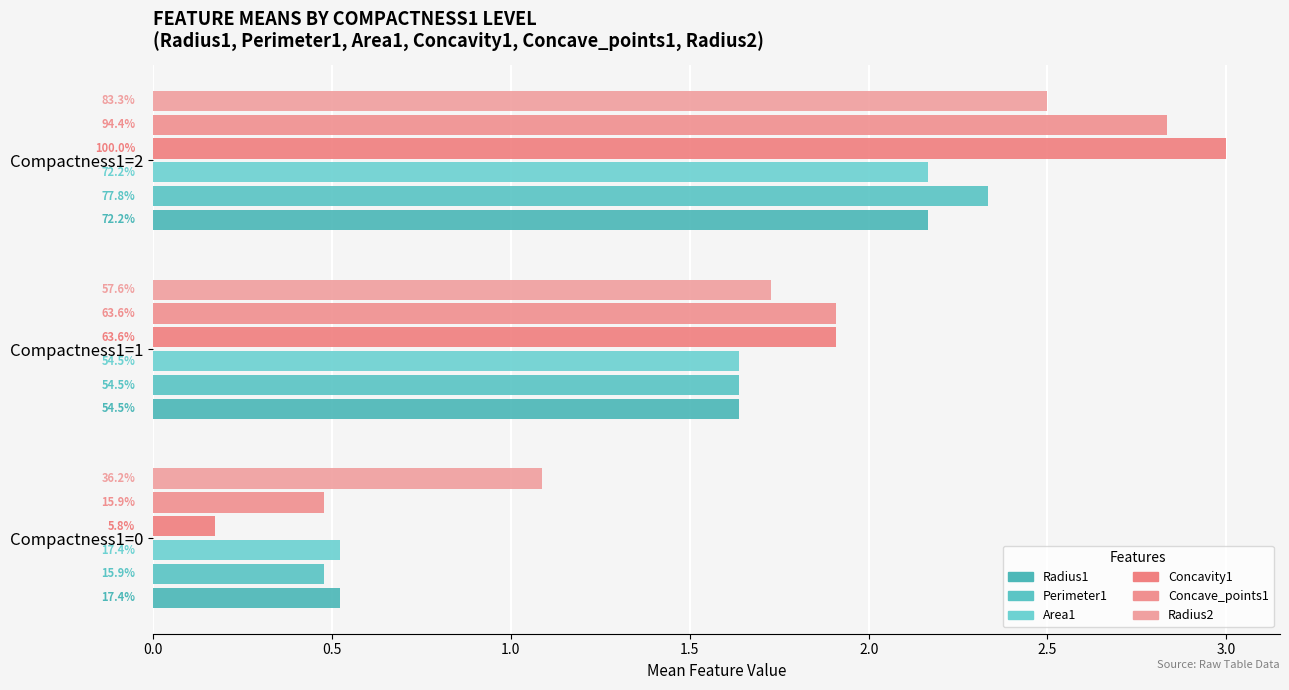

What is the value of the Radius1 bar at the 3rd from the left?

2.2